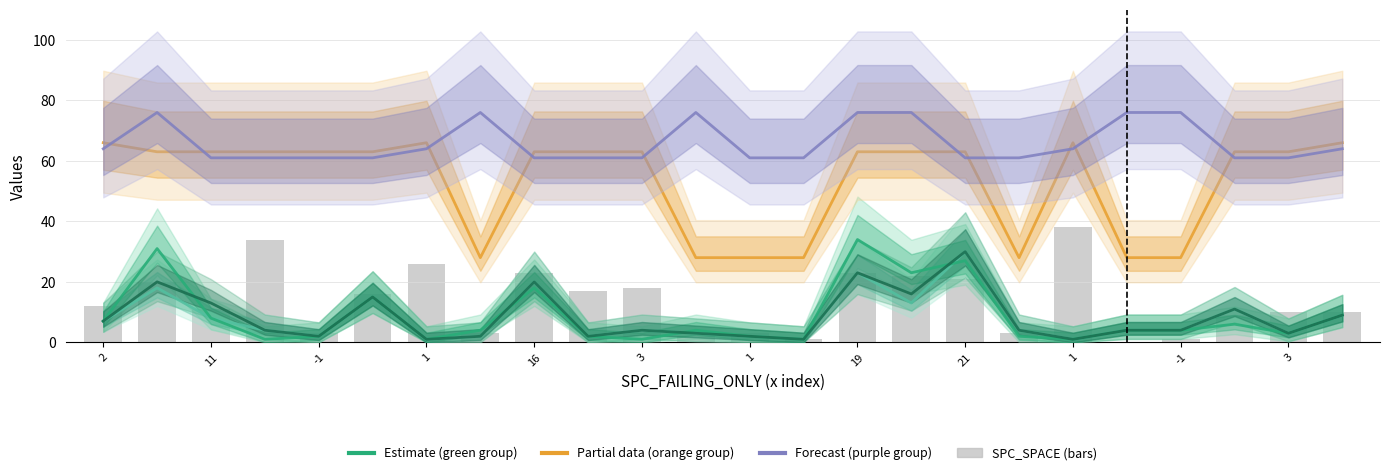

What is the value of the Partial: WITHOUT_ISOLATION_SPACE bar at the 24th from the left?

66